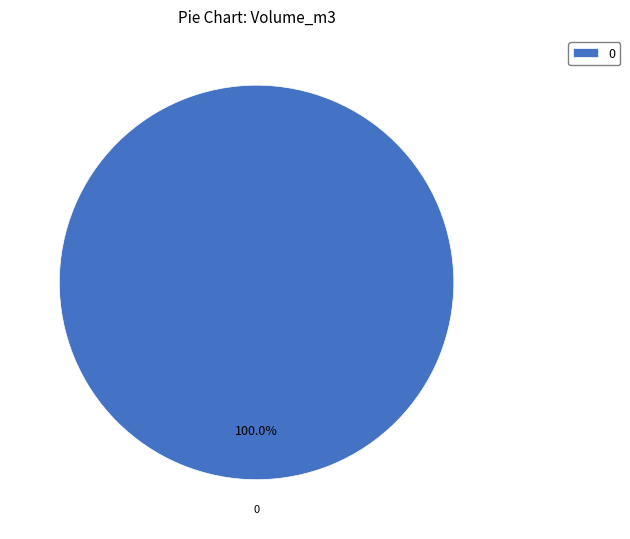

Does any single category account for the majority?

Yes